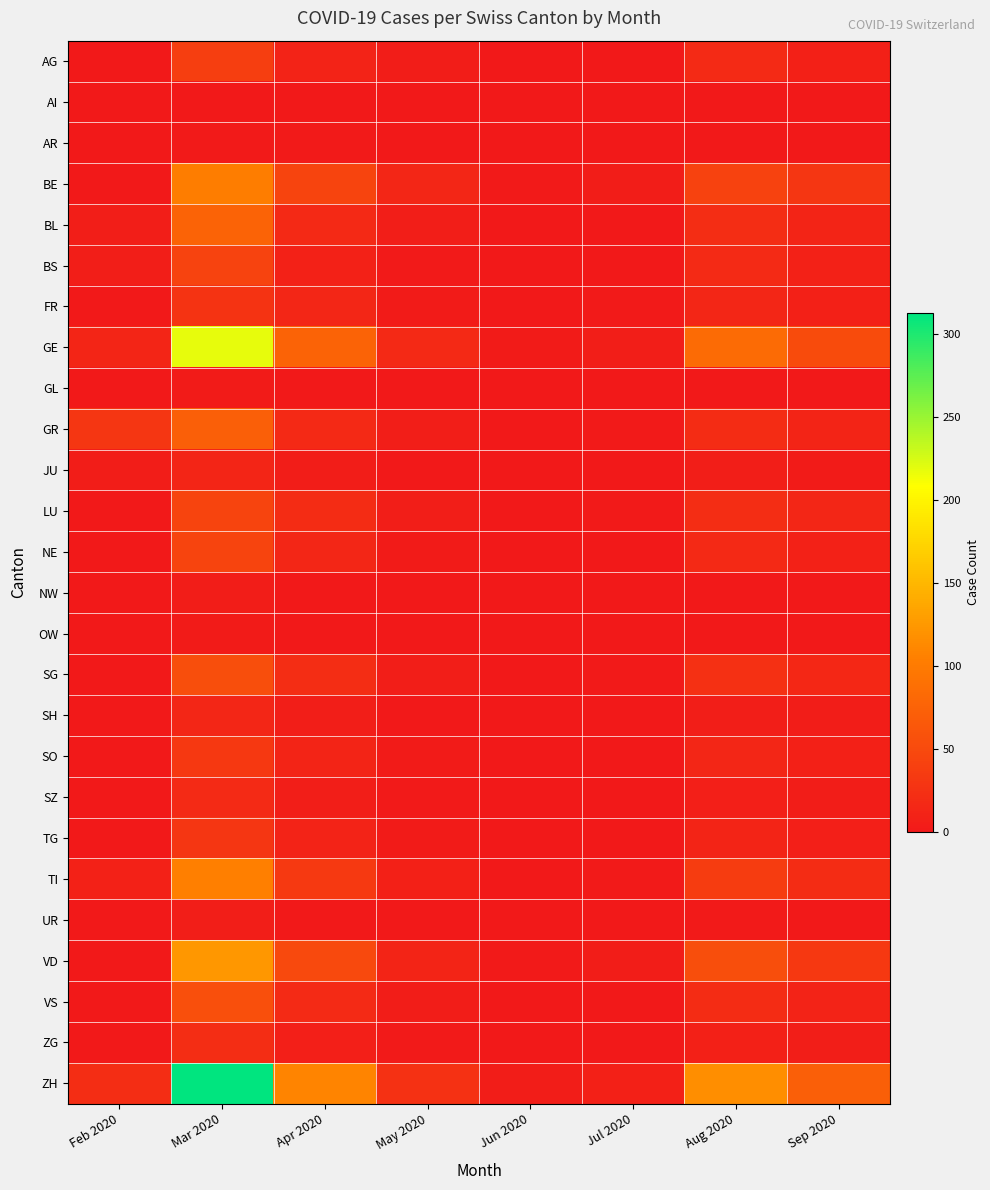

Which series has the largest range (max minus min)?

ZH